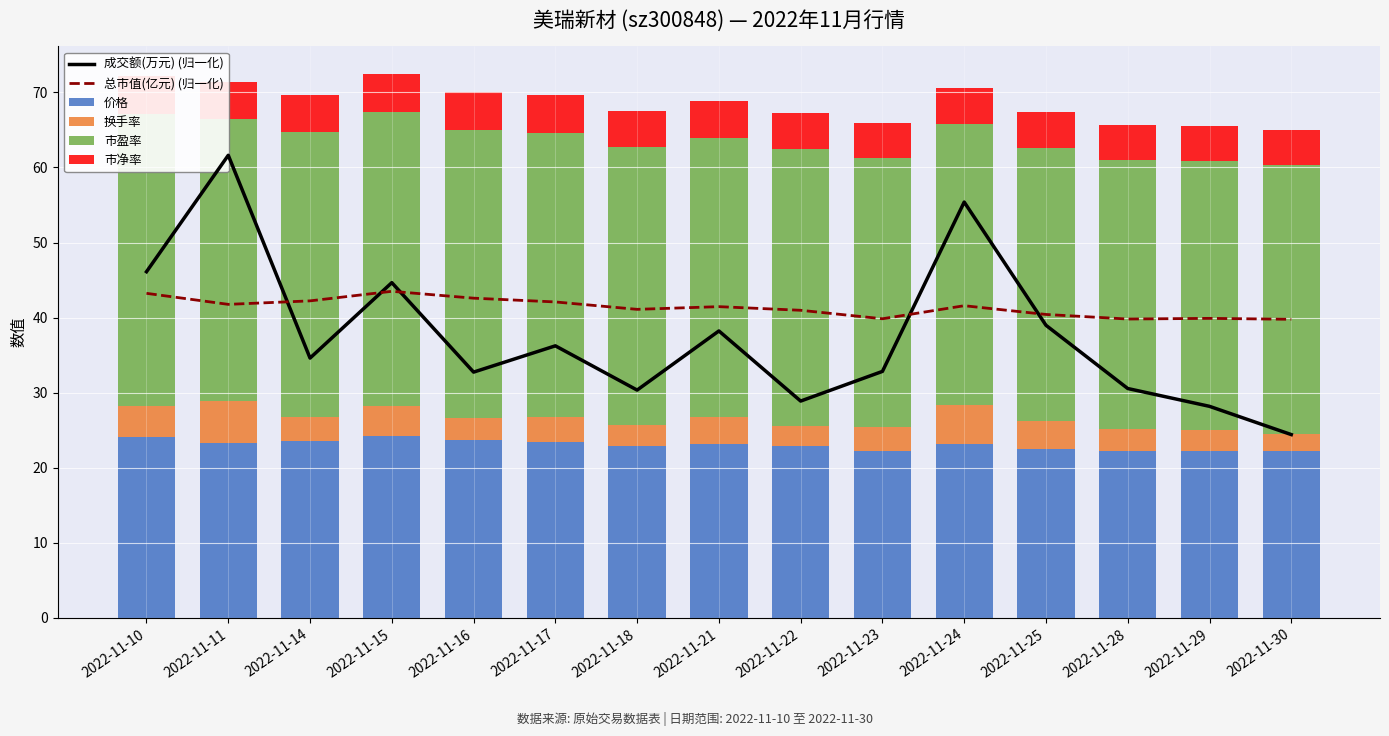

Is the value of 市净率 at 2022-11-22 greater than the value of 换手率 at 2022-11-30?

Yes